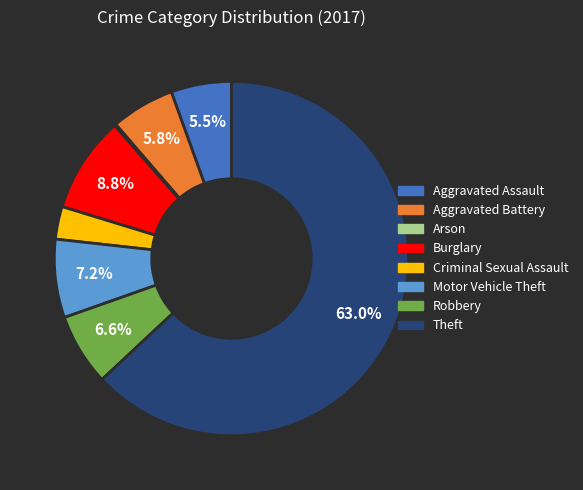

Between Aggravated Assault and Burglary, which is larger?

Burglary